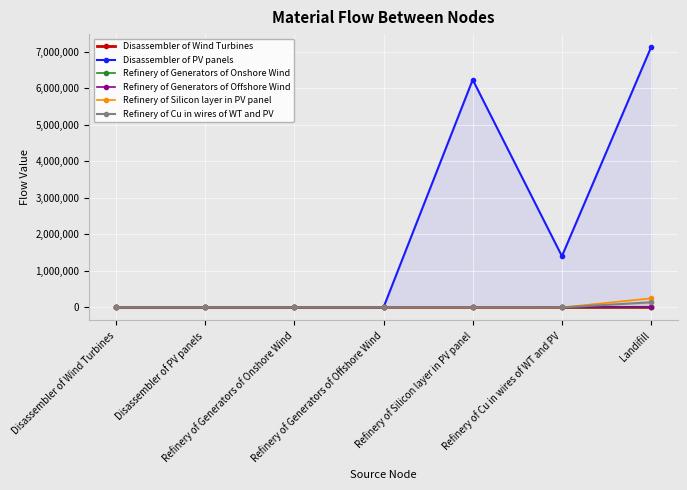

Which series changed the most between Disassembler of Wind Turbines and Disassembler of PV panels?

Disassembler of Wind Turbines